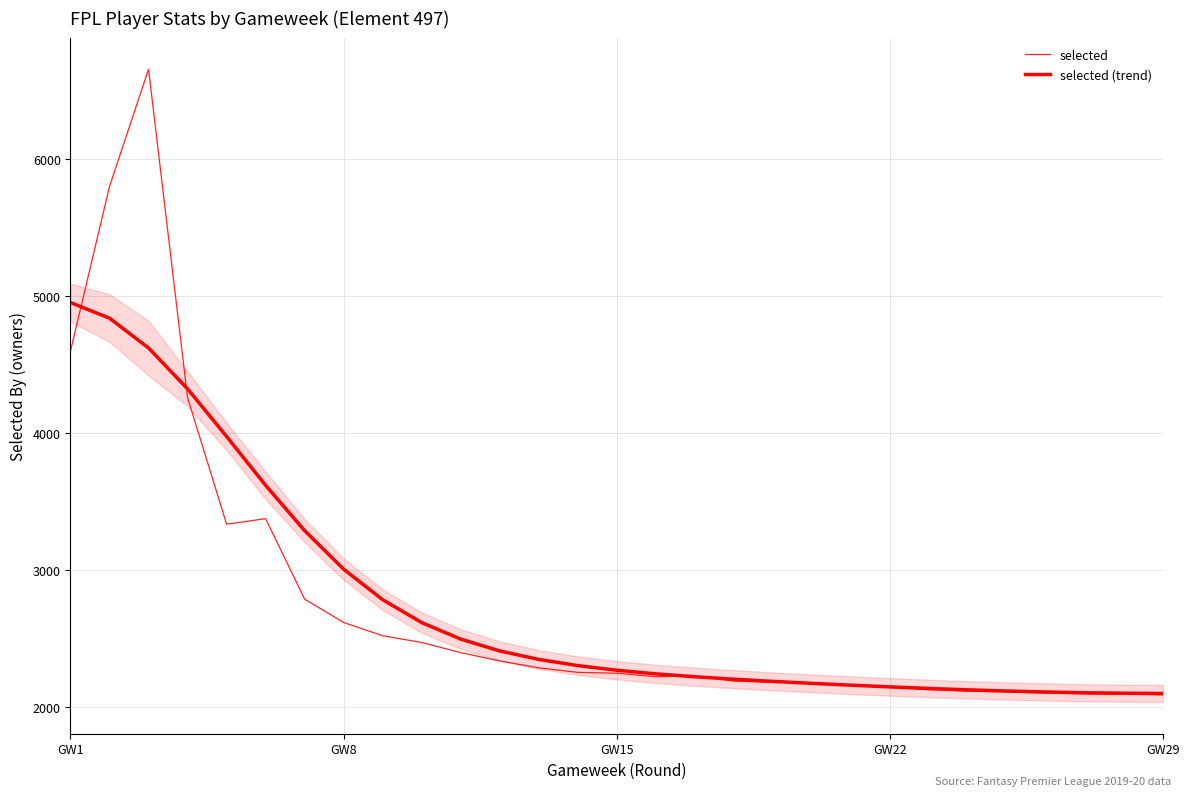

Which series has the largest total across all categories?

selected